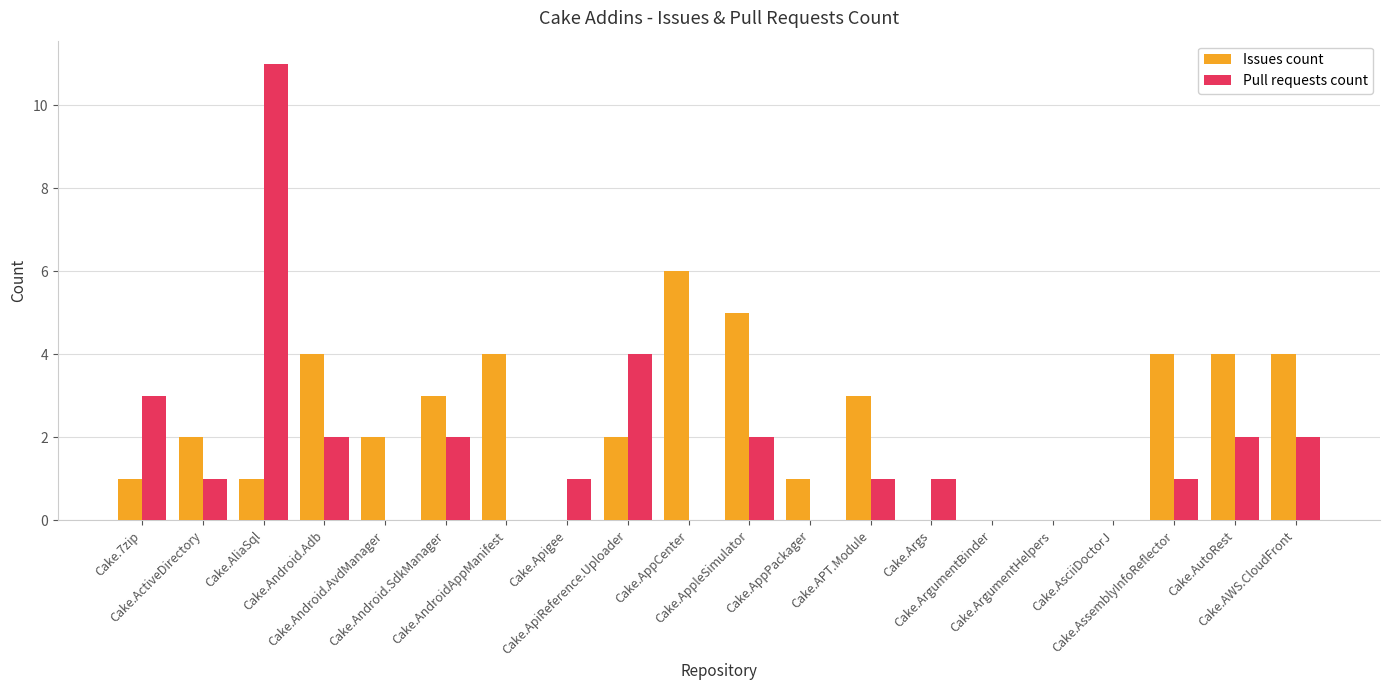

Where is Pull requests count nearest to the value 5?

Cake.ApiReference.Uploader